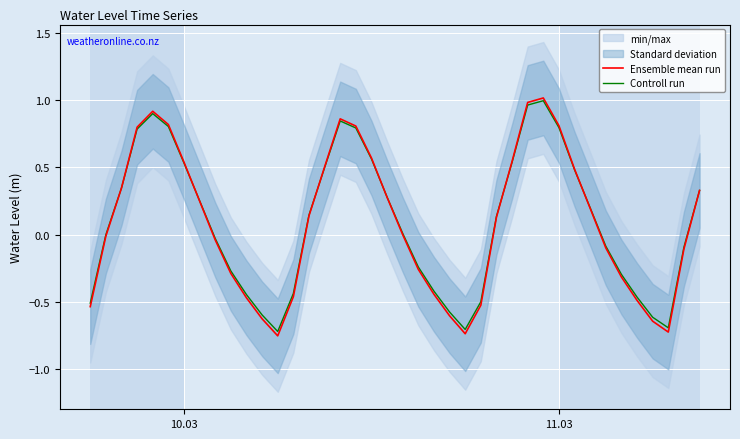

Reading left to right, what are all the values shown in this chart?

Ensemble mean run: -0.5	-0.0	0.3	0.8	0.9	0.8	0.5	0.2	-0.0	-0.3	-0.5	-0.6	-0.8	-0.5	0.1	0.5	0.9	0.8	0.6	0.3	-0.0	-0.3	-0.4	-0.6	-0.7	-0.5	0.1	0.5	1.0	1.0	0.8	0.5	0.2	-0.1	-0.3	-0.5	-0.6	-0.7	-0.1	0.3
Controll run: -0.5	-0.0	0.3	0.8	0.9	0.8	0.5	0.3	-0.0	-0.3	-0.4	-0.6	-0.7	-0.4	0.1	0.5	0.8	0.8	0.6	0.3	0.0	-0.2	-0.4	-0.6	-0.7	-0.5	0.1	0.5	1.0	1.0	0.8	0.5	0.2	-0.1	-0.3	-0.5	-0.6	-0.7	-0.1	0.3